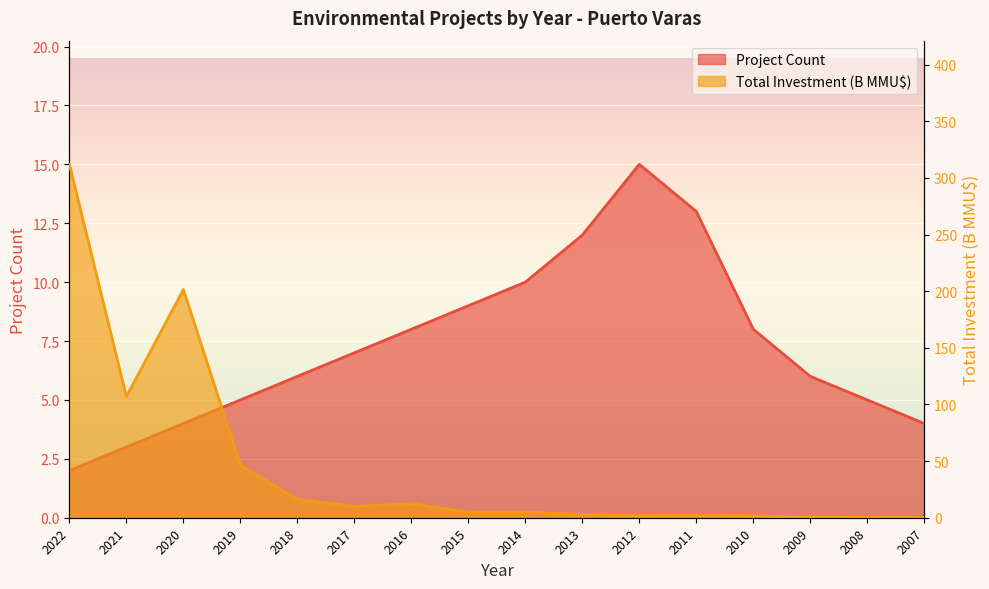

What is the difference between the second highest and second lowest values in the Total Investment (MMU$) series?

201.2